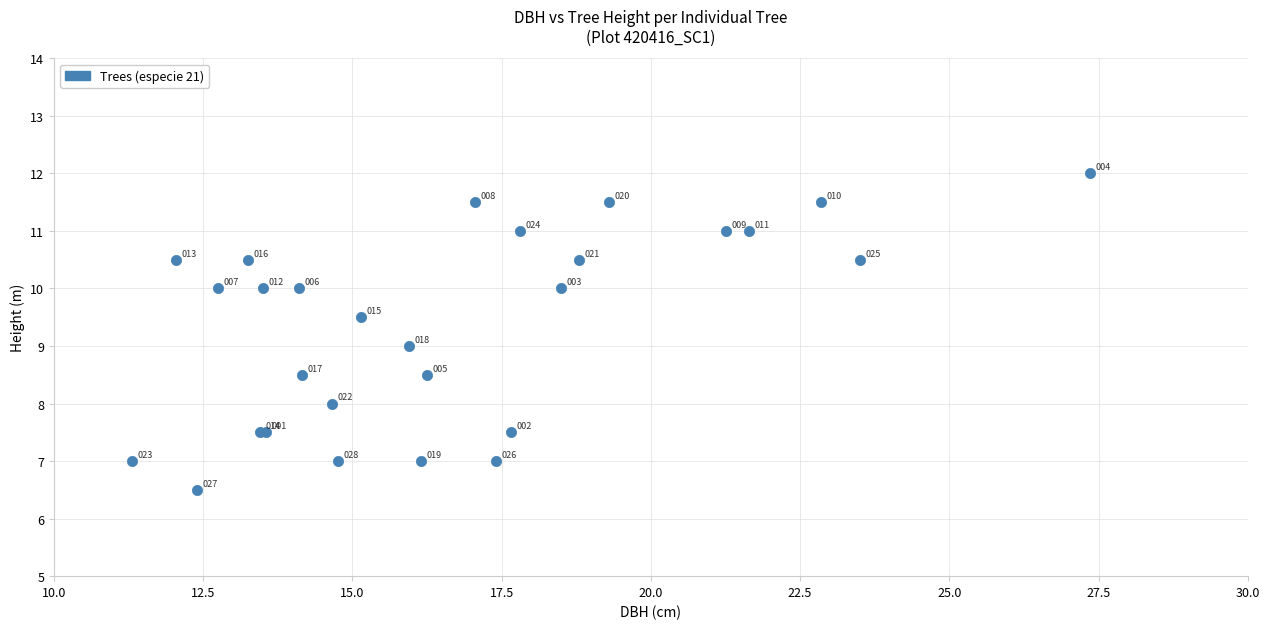

What Y value in the scatter plot is closest to 9?

9.0